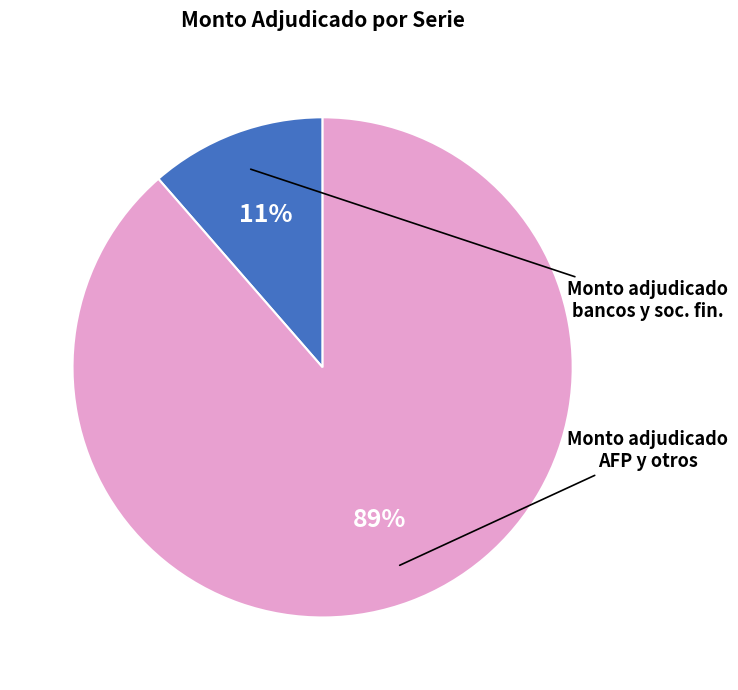

How many slices are in this pie chart?

2